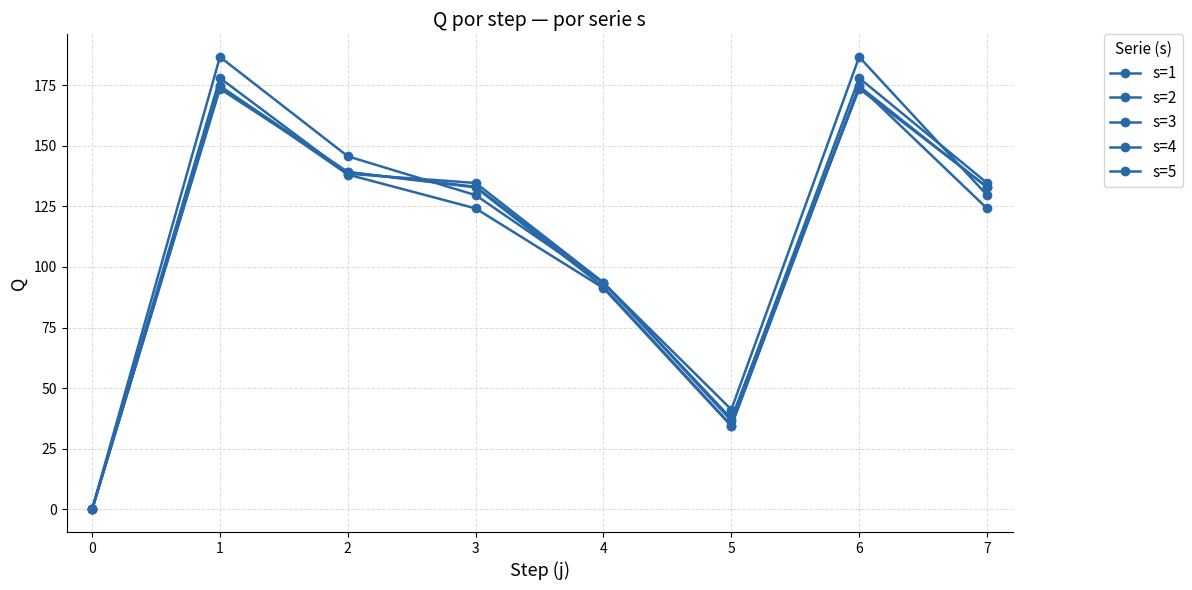

Is it true that s=4 equals 52.5 at 3?

False